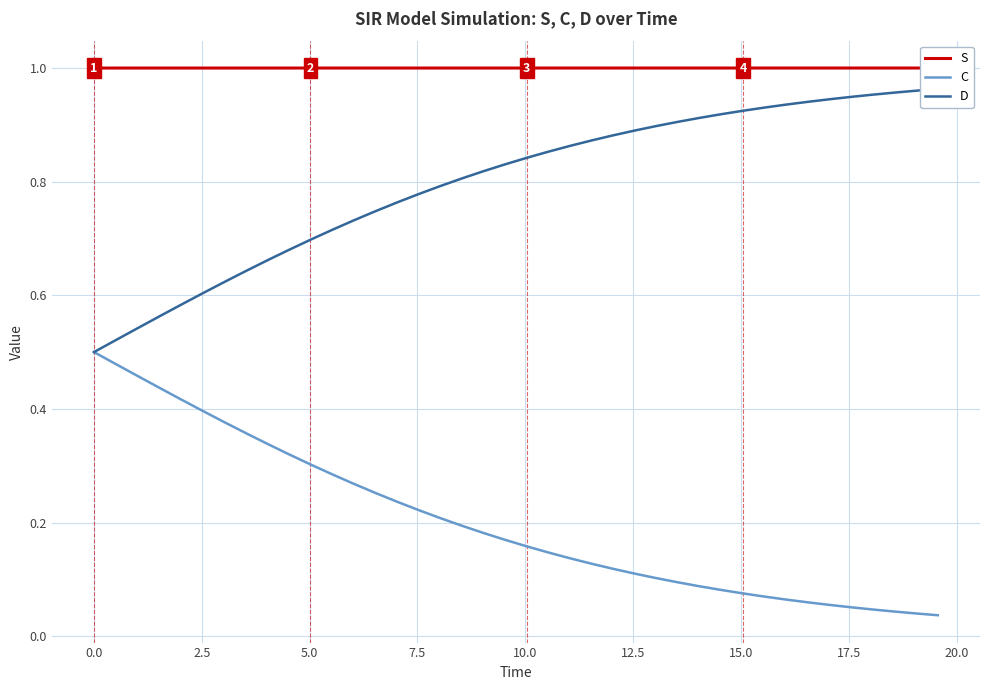

Reading right to left, transcribe all the data shown in this chart.

S: 1.0	1.0	1.0	1.0	1.0	1.0	1.0	1.0	1.0	1.0	1.0	1.0	1.0	1.0	1.0	1.0	1.0	1.0	1.0	1.0	1.0	1.0	1.0	1.0	1.0	1.0	1.0	1.0	1.0	1.0	1.0	1.0	1.0	1.0	1.0	1.0	1.0	1.0	1.0	1.0
C: 0.0	0.0	0.0	0.0	0.1	0.1	0.1	0.1	0.1	0.1	0.1	0.1	0.1	0.1	0.1	0.1	0.1	0.1	0.1	0.2	0.2	0.2	0.2	0.2	0.2	0.2	0.3	0.3	0.3	0.3	0.3	0.3	0.4	0.4	0.4	0.4	0.4	0.5	0.5	0.5
D: 1.0	1.0	1.0	1.0	0.9	0.9	0.9	0.9	0.9	0.9	0.9	0.9	0.9	0.9	0.9	0.9	0.9	0.9	0.9	0.8	0.8	0.8	0.8	0.8	0.8	0.8	0.7	0.7	0.7	0.7	0.7	0.7	0.6	0.6	0.6	0.6	0.6	0.5	0.5	0.5